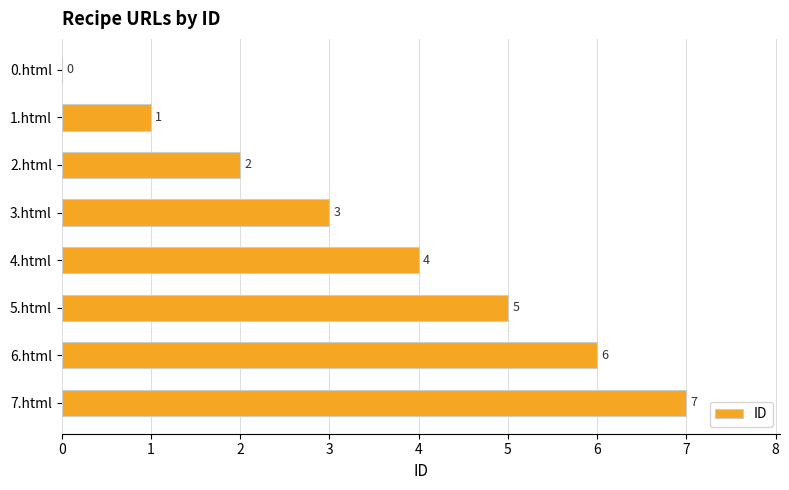

Between 5.html and 4.html, which is larger?

5.html